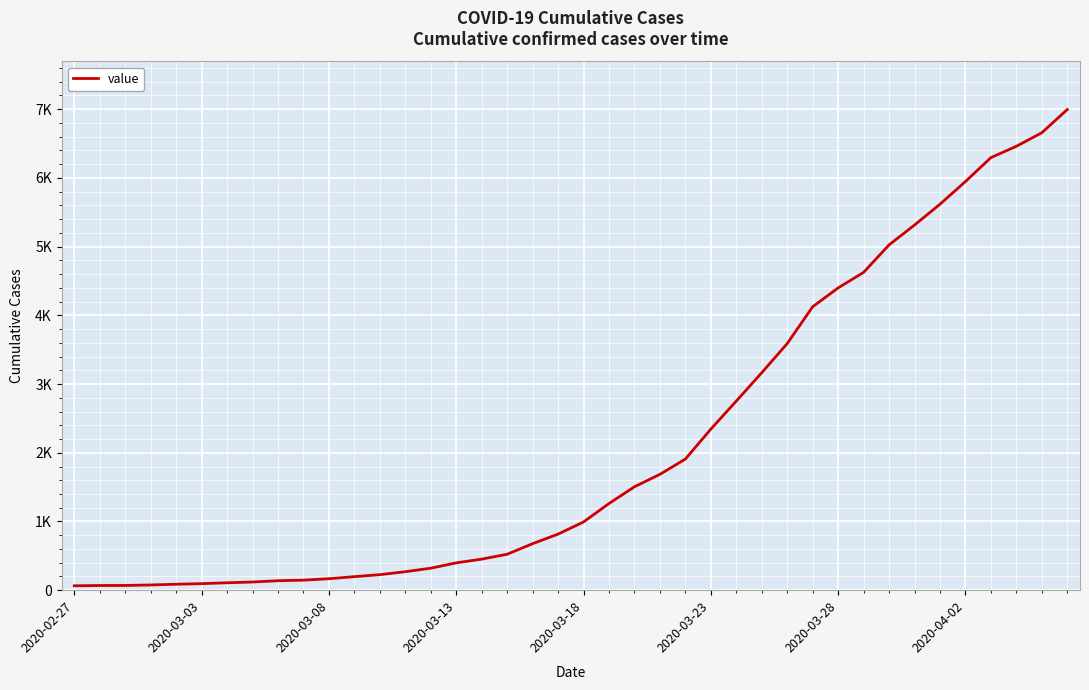

Does the chart display data point markers on the line(s)?

No